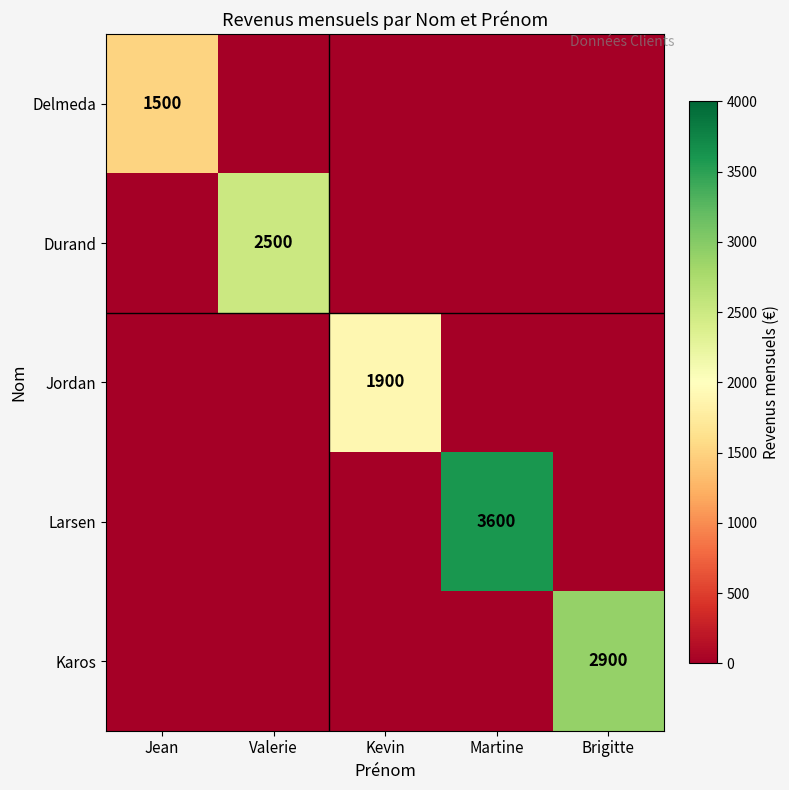

Which has a higher value, Jean or Valerie?

Jean